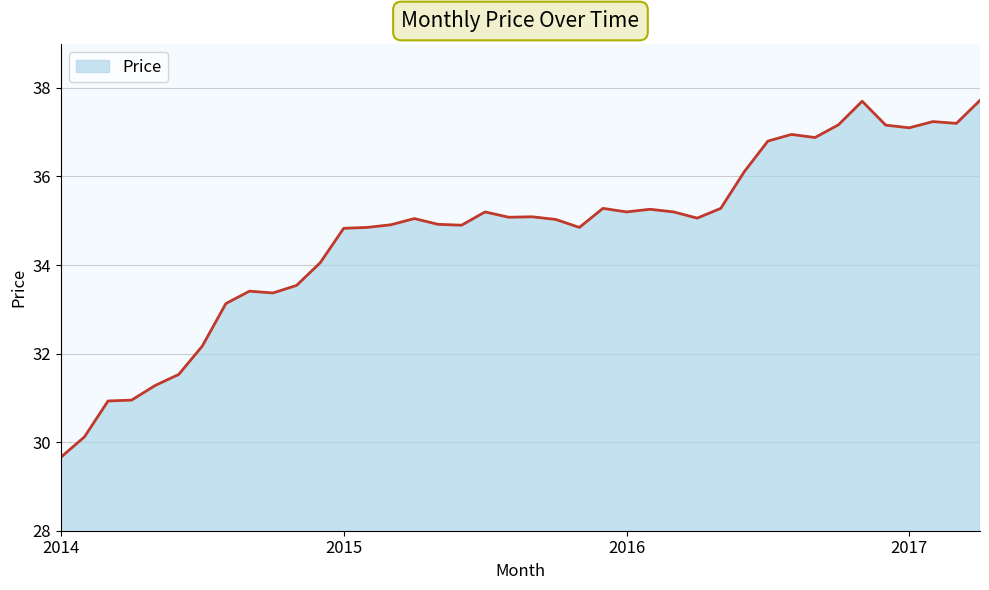

What is the difference between the maximum and minimum values?

8.1